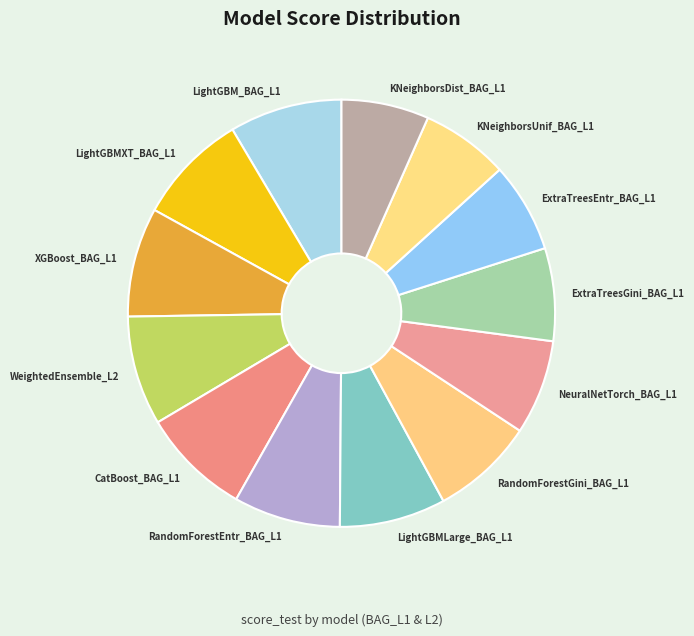

The NeuralNetTorch_BAG_L1 slice represents 21% of the pie. True or false?

False